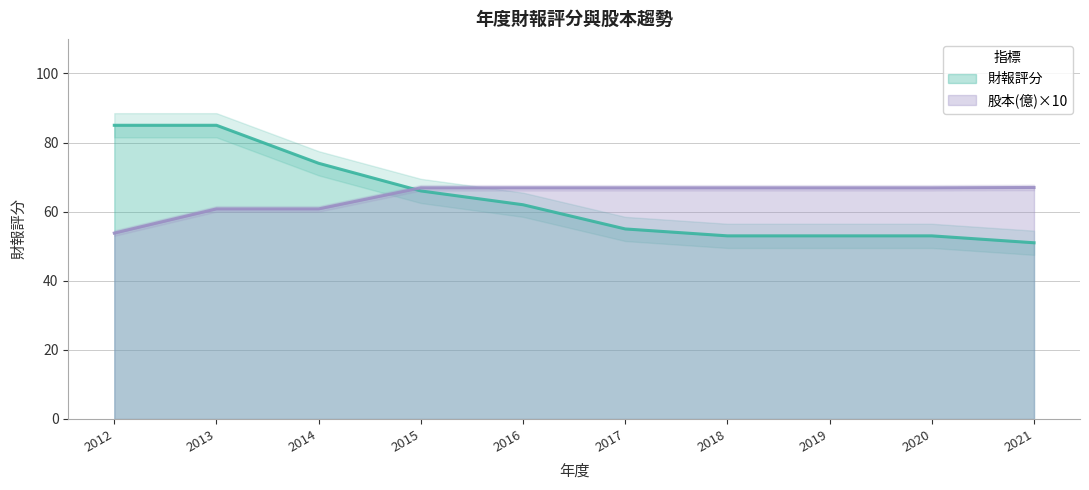

The 財報評分 series shows 85.0 at 2013. True or false?

True